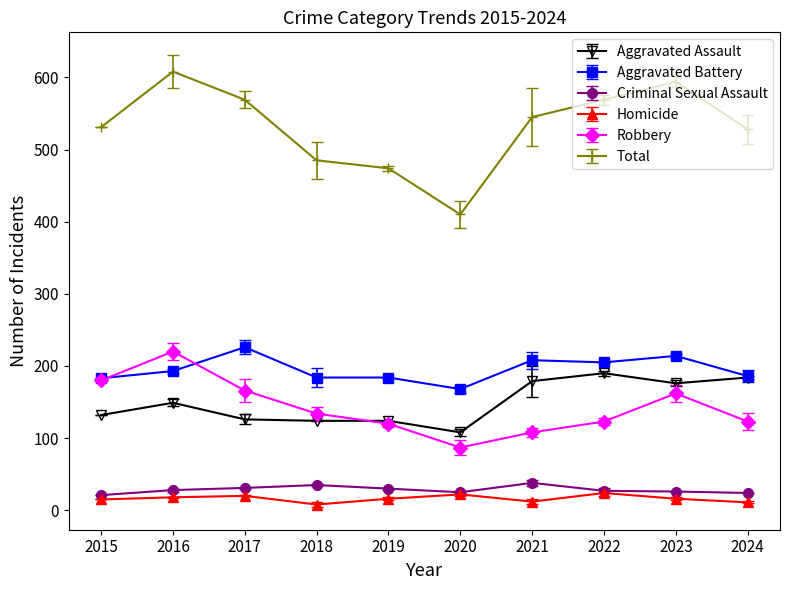

What is the lowest value of the Aggravated Assault series?

108